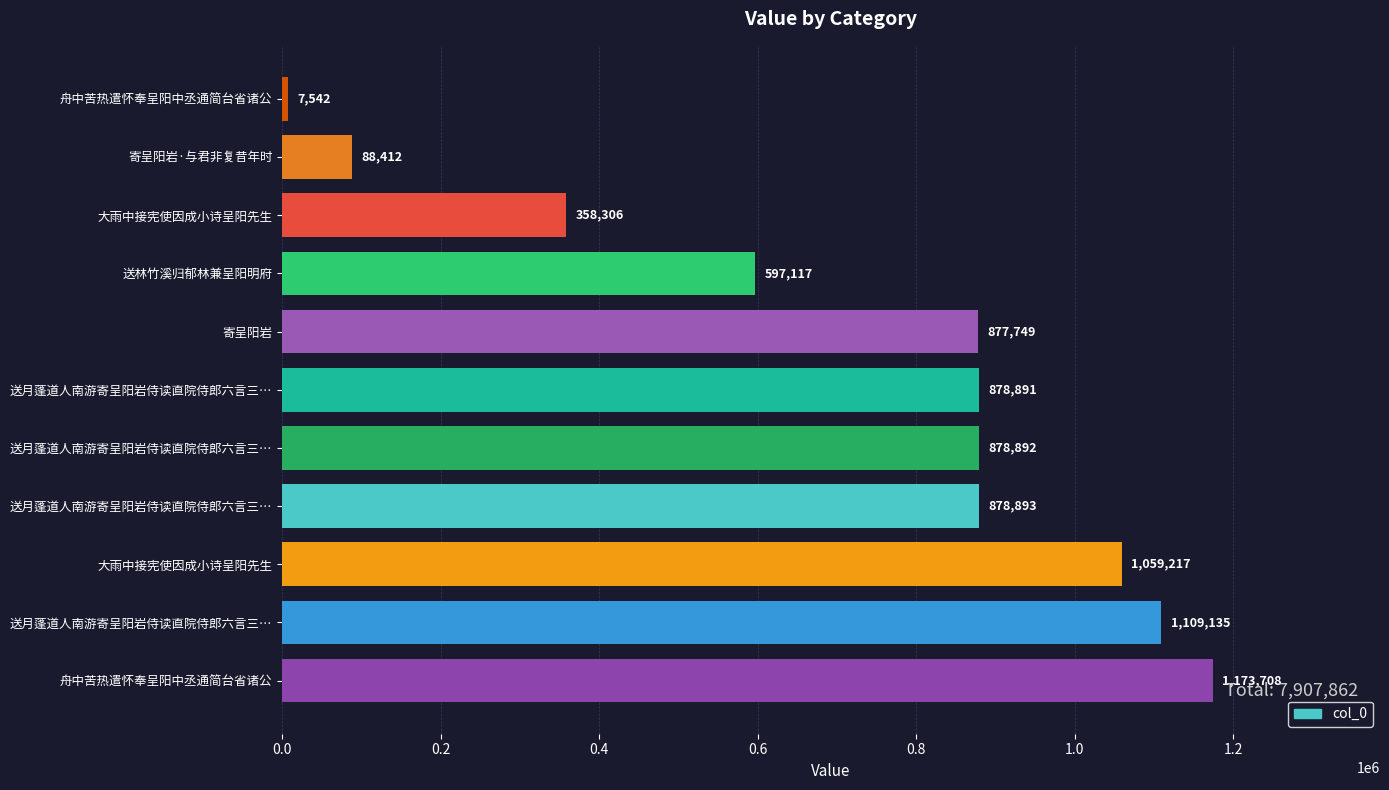

How many data points does each series have?

11